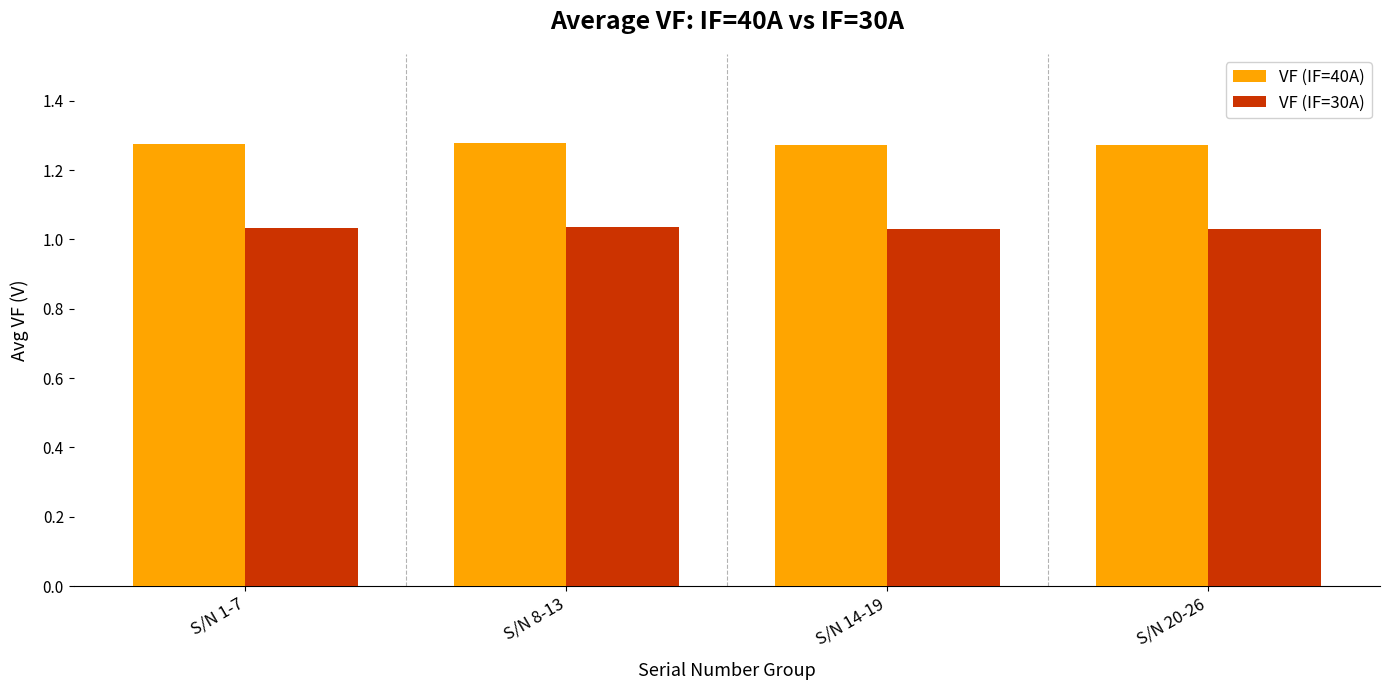

What is the difference between the highest and lowest values at S/N 20-26?

0.2